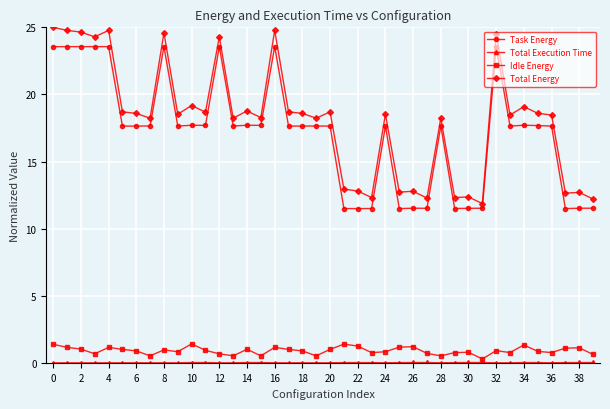

True or false: Task Energy and Idle Energy intersect in this chart.

False